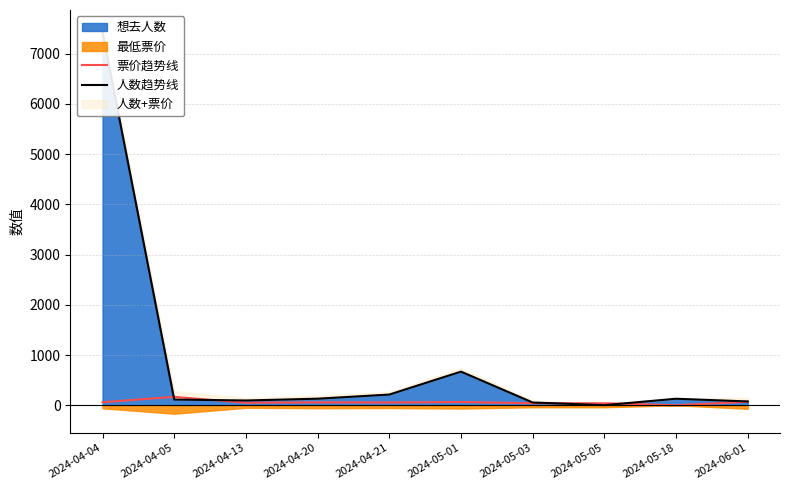

Does the chart display data point markers on the line(s)?

No